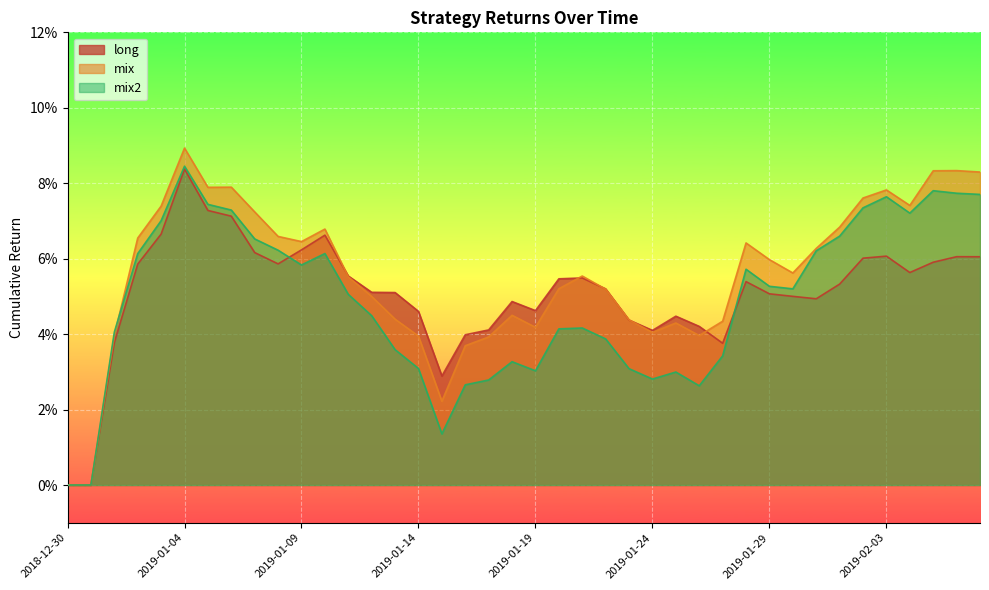

What is the difference between the second highest and minimum values in the long series?

0.1